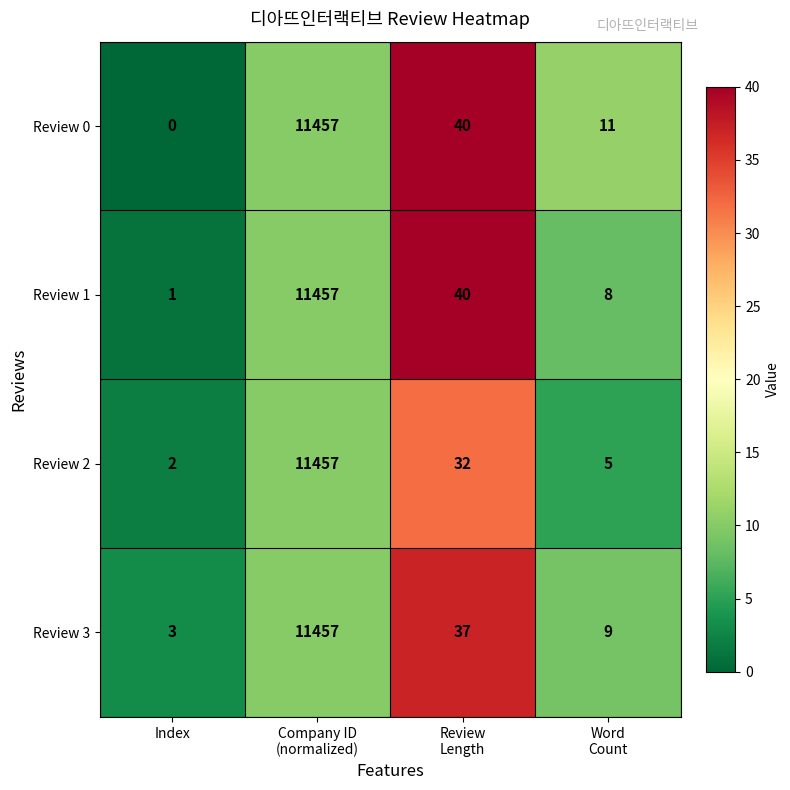

What is the maximum value shown in the chart?

11457